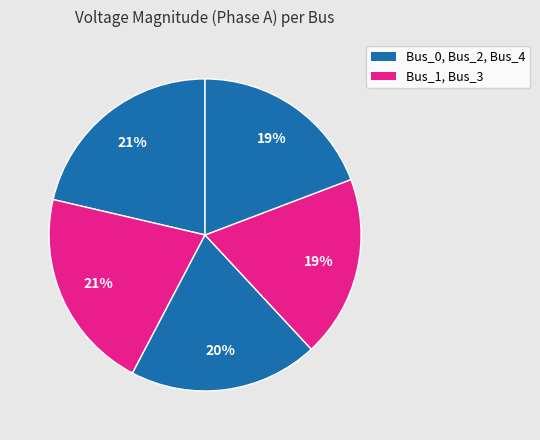

Count the number of slices in the pie.

5